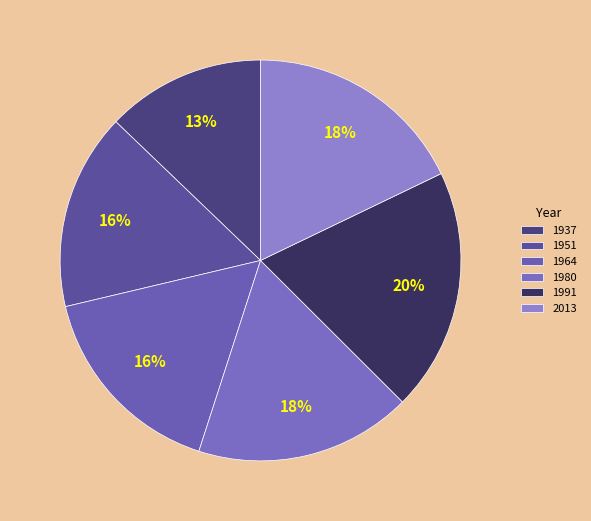

To the nearest percent, what portion does 1964 represent?

16%